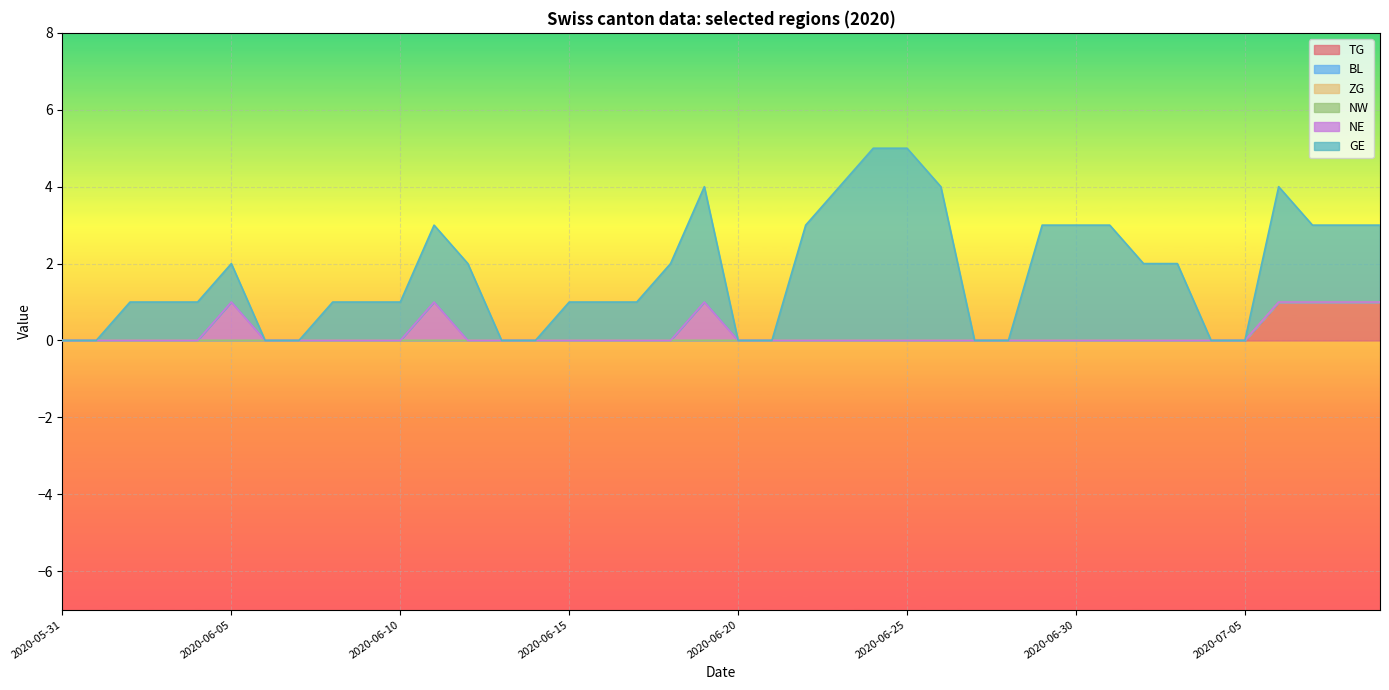

What is the average value of the GE series?

2